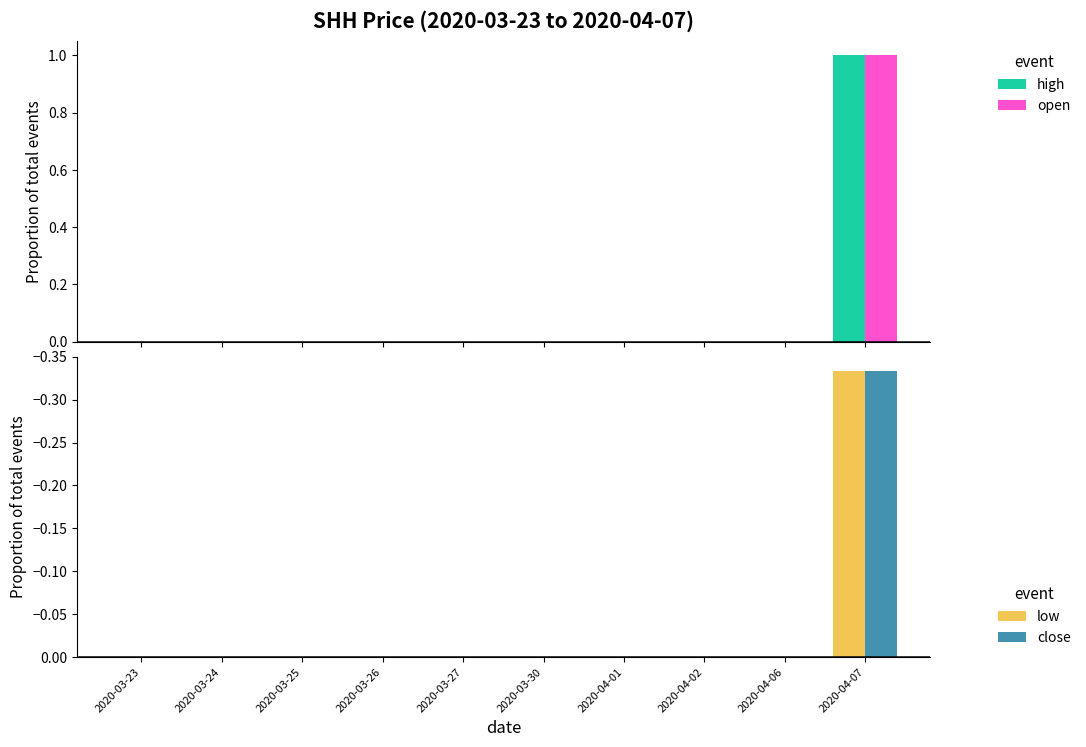

The value of close at 2020-04-07 is -0.3. True or false?

True